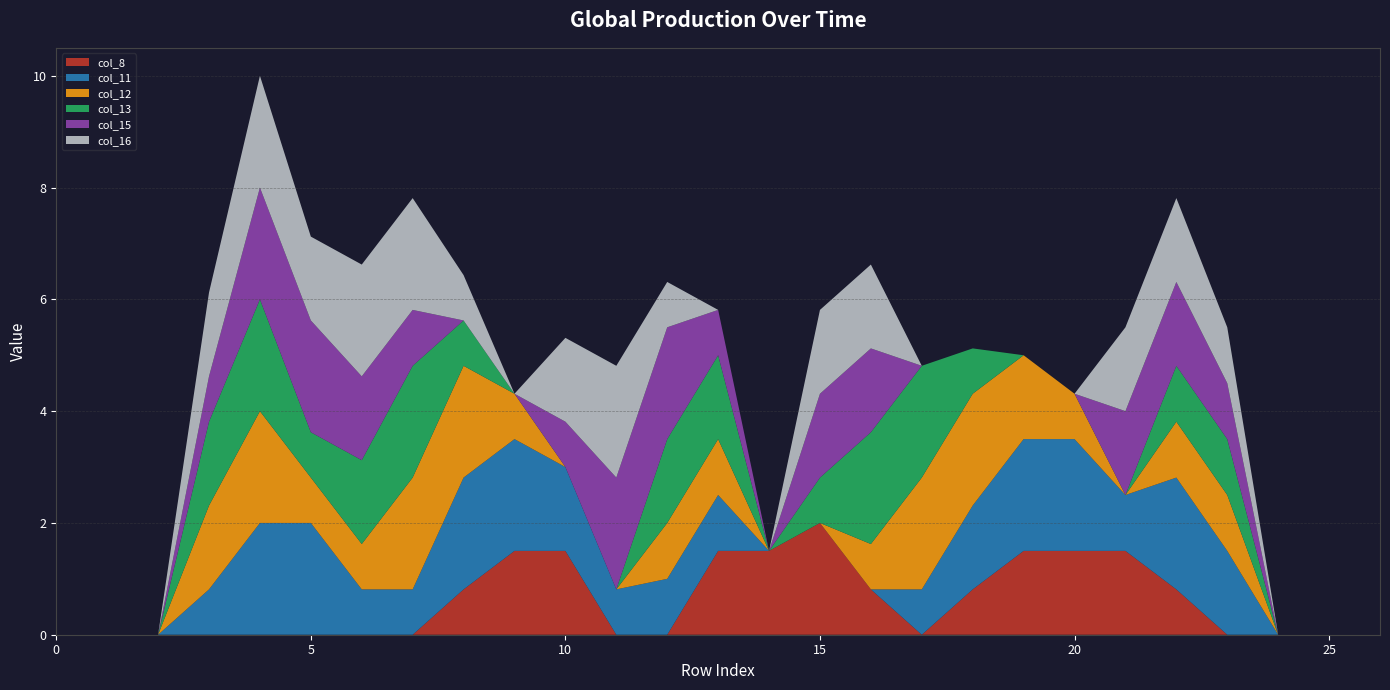

Reading right to left, extract all data points from this chart.

col_8: 26=0.0	25=0.0	24=0.0	23=0.0	22=0.8	21=1.5	20=1.5	19=1.5	18=0.8	17=0.0	16=0.8	15=2.0	14=1.5	13=1.5	12=0.0	11=0.0	10=1.5	9=1.5	8=0.8	7=0.0	6=0.0	5=0.0	4=0.0	3=0.0	2=0.0	1=0.0	0=0.0
col_11: 26=0.0	25=0.0	24=0.0	23=1.5	22=2.0	21=1.0	20=2.0	19=2.0	18=1.5	17=0.8	16=0.0	15=0.0	14=0.0	13=1.0	12=1.0	11=0.8	10=1.5	9=2.0	8=2.0	7=0.8	6=0.8	5=2.0	4=2.0	3=0.8	2=0.0	1=0.0	0=0.0
col_12: 26=0.0	25=0.0	24=0.0	23=1.0	22=1.0	21=0.0	20=0.8	19=1.5	18=2.0	17=2.0	16=0.8	15=0.0	14=0.0	13=1.0	12=1.0	11=0.0	10=0.0	9=0.8	8=2.0	7=2.0	6=0.8	5=0.8	4=2.0	3=1.5	2=0.0	1=0.0	0=0.0
col_13: 26=0.0	25=0.0	24=0.0	23=1.0	22=1.0	21=0.0	20=0.0	19=0.0	18=0.8	17=2.0	16=2.0	15=0.8	14=0.0	13=1.5	12=1.5	11=0.0	10=0.0	9=0.0	8=0.8	7=2.0	6=1.5	5=0.8	4=2.0	3=1.5	2=0.0	1=0.0	0=0.0
col_15: 26=0.0	25=0.0	24=0.0	23=1.0	22=1.5	21=1.5	20=0.0	19=0.0	18=0.0	17=0.0	16=1.5	15=1.5	14=0.0	13=0.8	12=2.0	11=2.0	10=0.8	9=0.0	8=0.0	7=1.0	6=1.5	5=2.0	4=2.0	3=0.8	2=0.0	1=0.0	0=0.0
col_16: 26=0.0	25=0.0	24=0.0	23=1.0	22=1.5	21=1.5	20=0.0	19=0.0	18=0.0	17=0.0	16=1.5	15=1.5	14=0.0	13=0.0	12=0.8	11=2.0	10=1.5	9=0.0	8=0.8	7=2.0	6=2.0	5=1.5	4=2.0	3=1.5	2=0.0	1=0.0	0=0.0